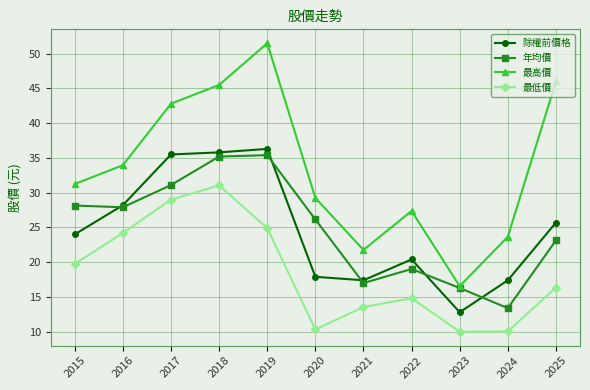

True or false: 最低價 has a value of 10.9 at 2017.

False